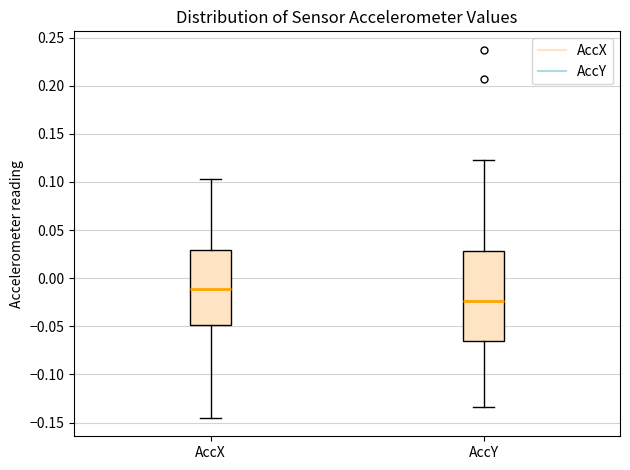

Reading left to right, read every box against the y-axis: the position of its median line, the range the box covers, and the ends of its whiskers. The values are not printed on the chart, so give them approximately, as read against the axis.

AccX: median -0.010, box -0.050 to 0.030, whiskers -0.145 to 0.105
AccY: median -0.025, box -0.065 to 0.030, whiskers -0.135 to 0.125